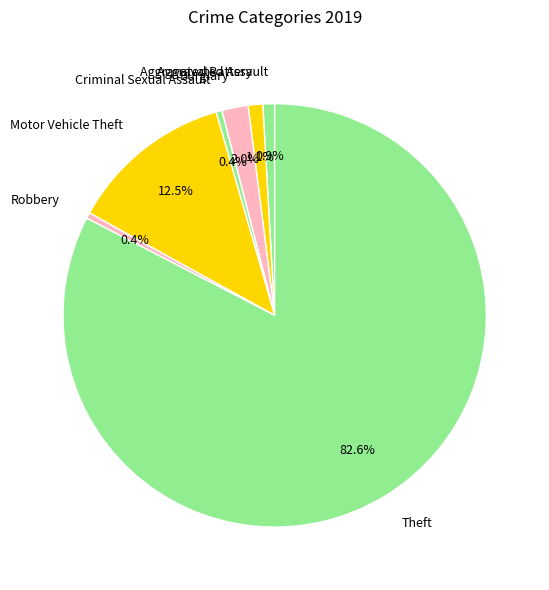

Count the number of slices in the pie.

7